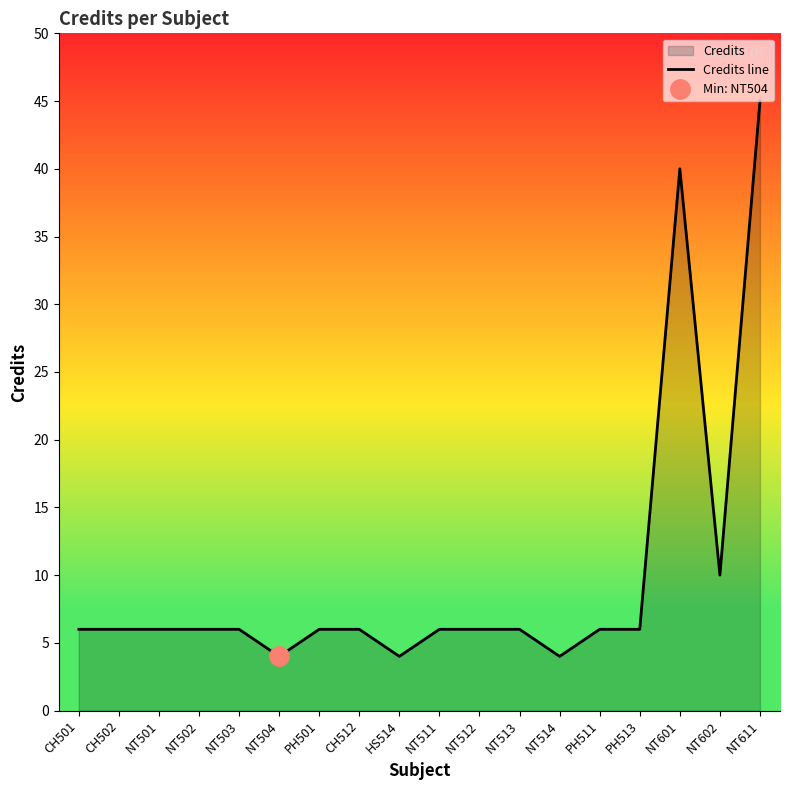

Approximately how many times larger is the value at NT503 compared to NT513?

1.0